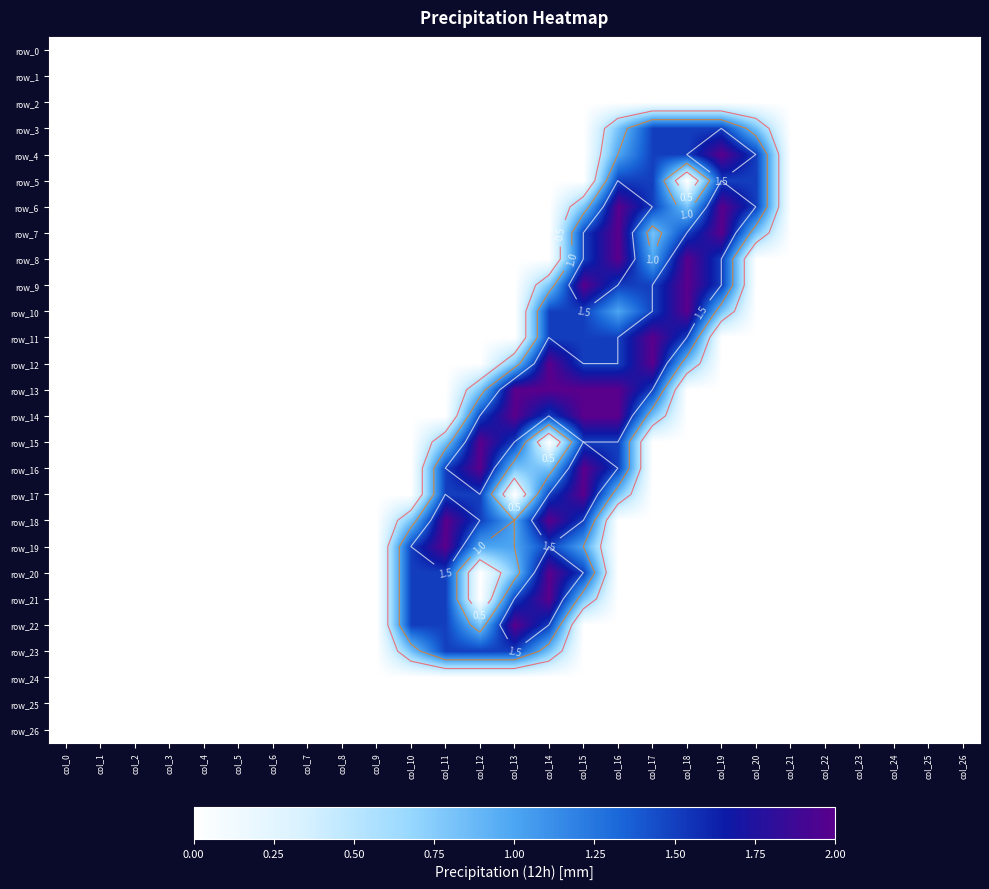

At how many categories does at least one series exceed 1?

11